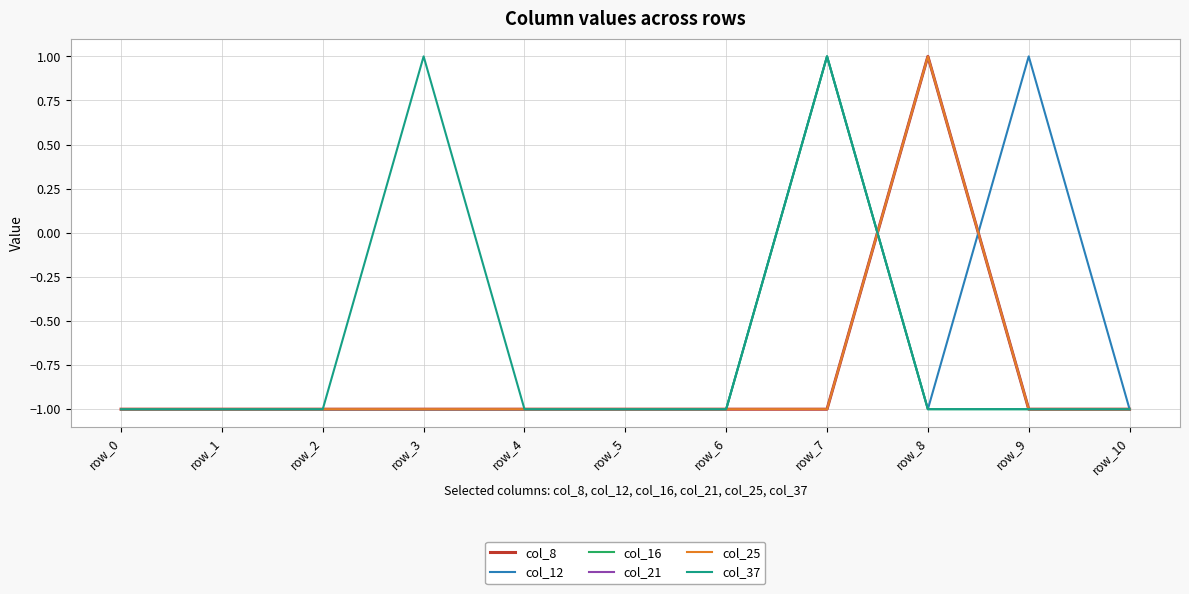

True or false: col_8 has more than 1 interior local peaks.

False